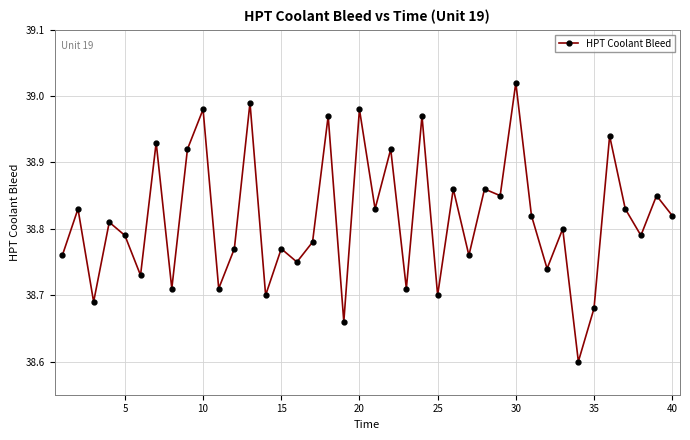

What is the smallest value displayed?

38.6